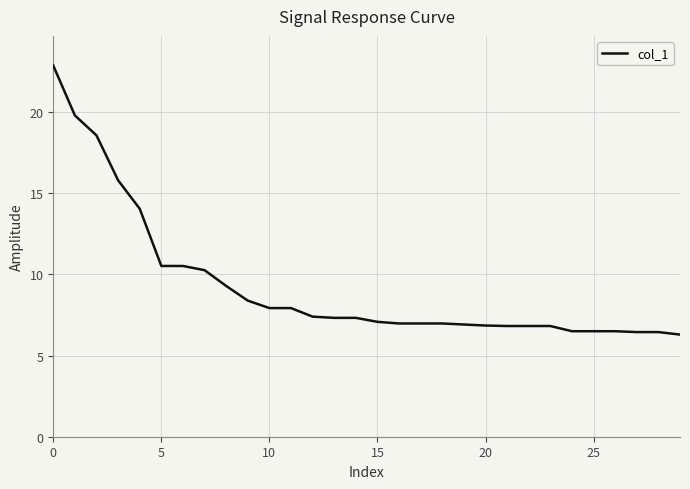

What is the difference between the maximum and minimum values?

16.6